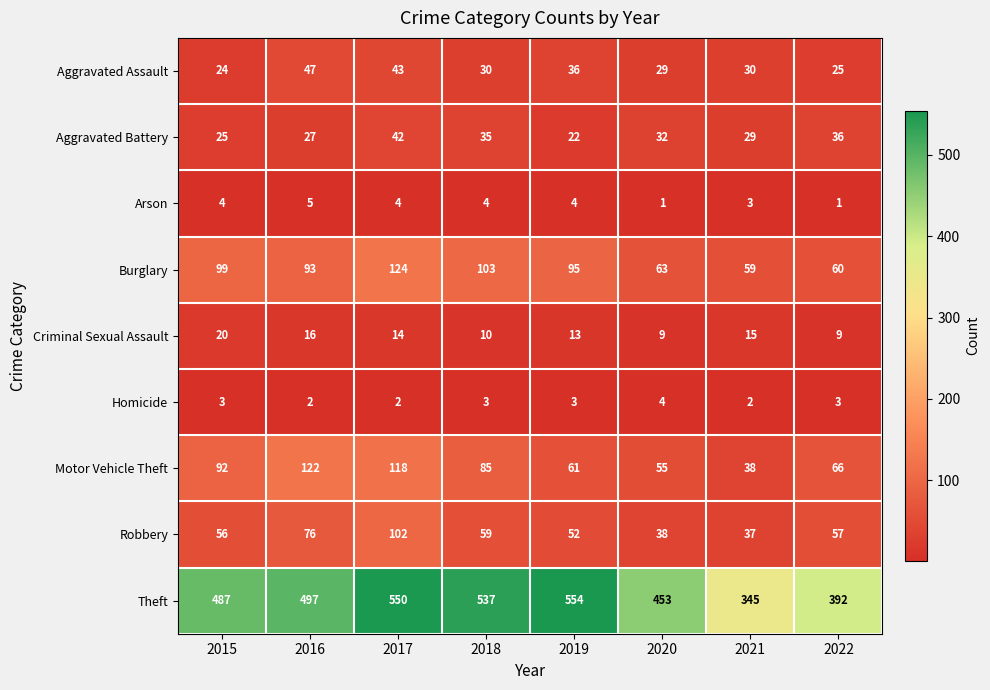

What is the approximate value of Motor Vehicle Theft at 2017?

118